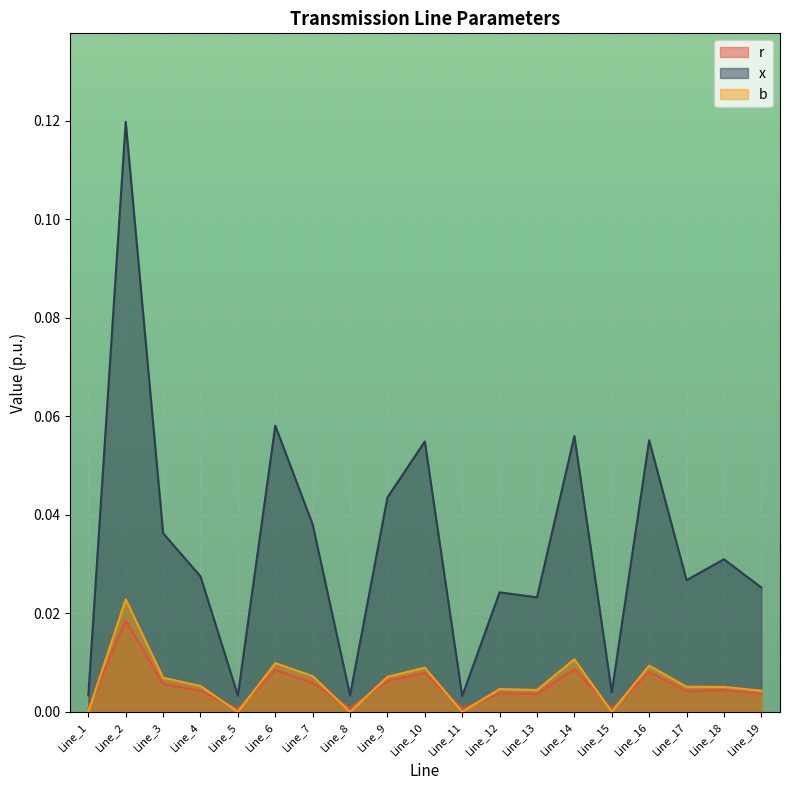

The value of x at Line_4 is 0.0. True or false?

False